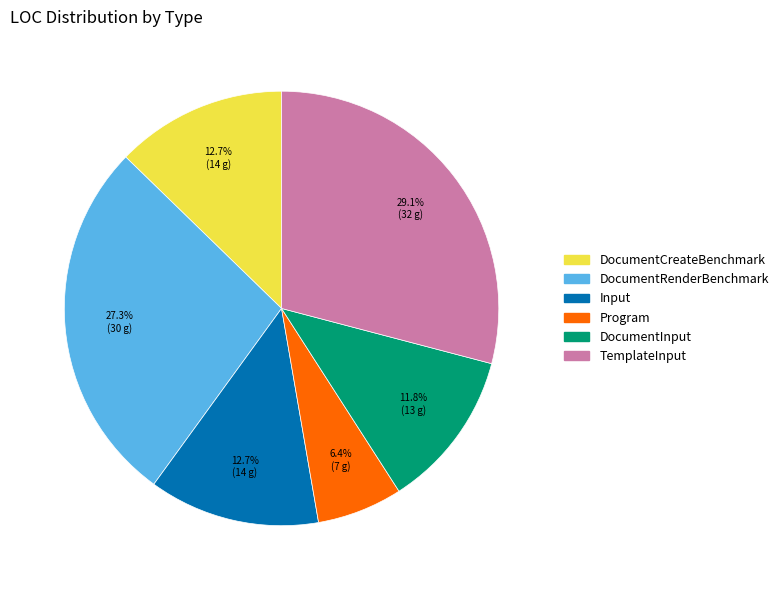

Is the sum of TemplateInput and DocumentInput greater than half?

No